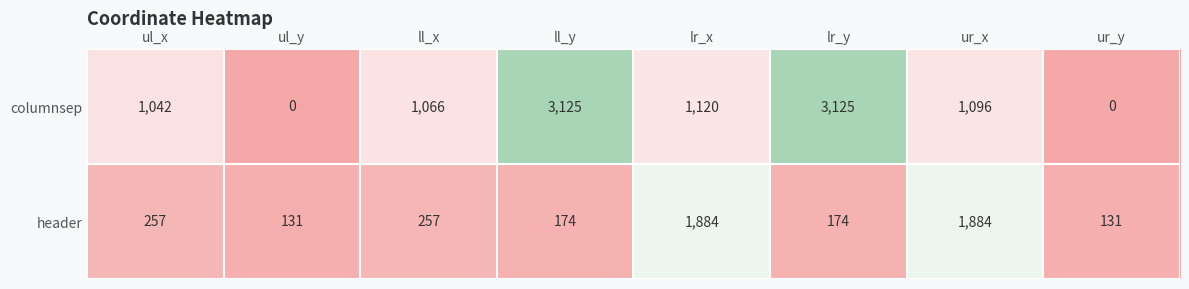

Rank the series by their average value, from lowest to highest.

header, columnsep